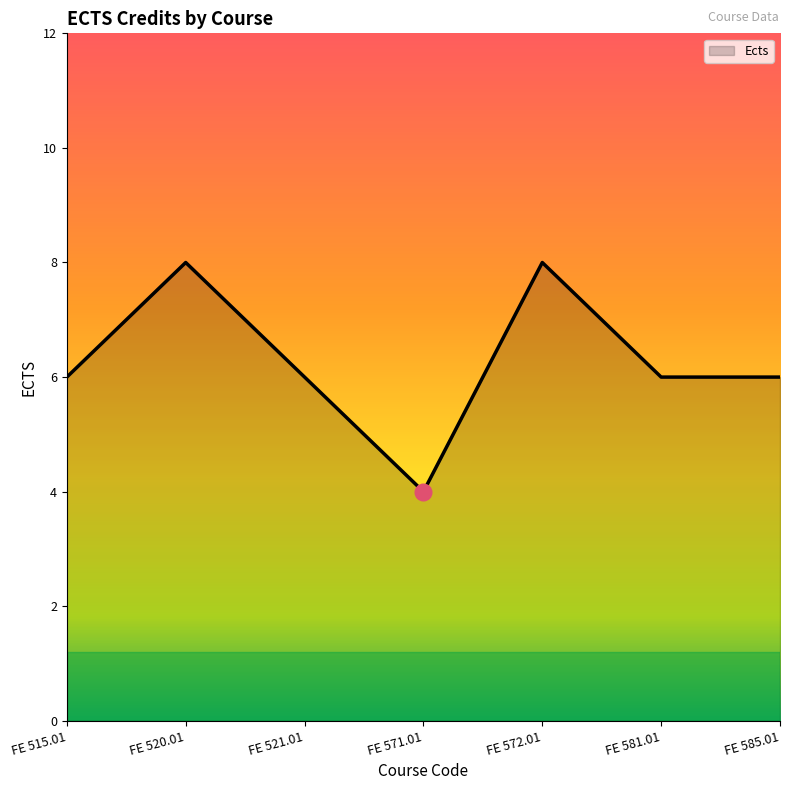

Where is the first local maximum?

FE 520.01